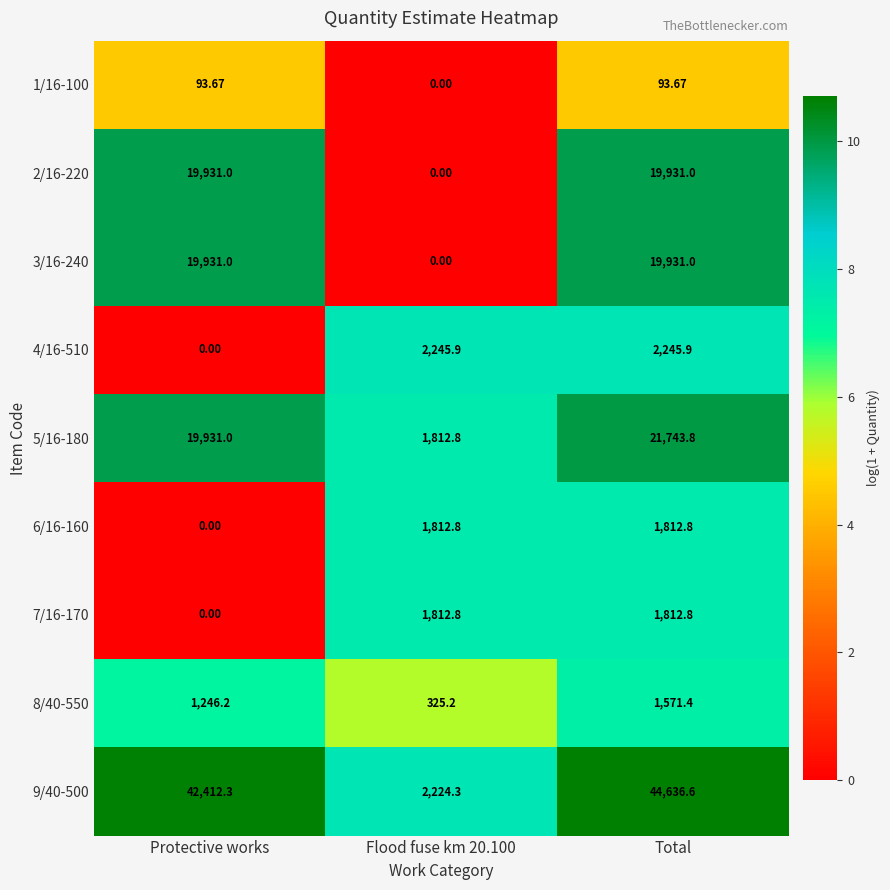

Is the value of 2/16-220 at Flood fuse km 20.100 greater than the value of 8/40-550 at Flood fuse km 20.100?

No